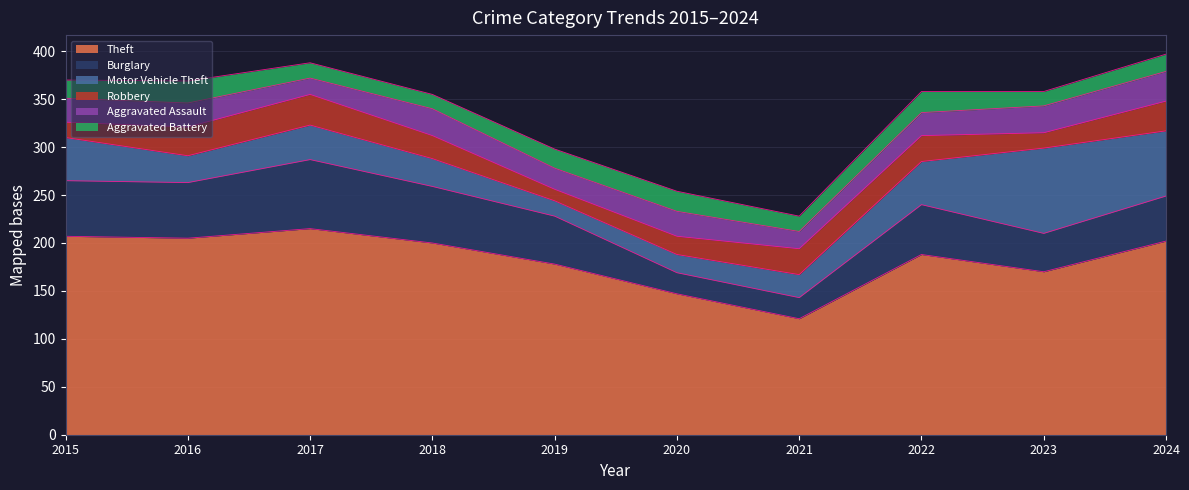

True or false: Aggravated Assault has a value of 28 at 2023.

True